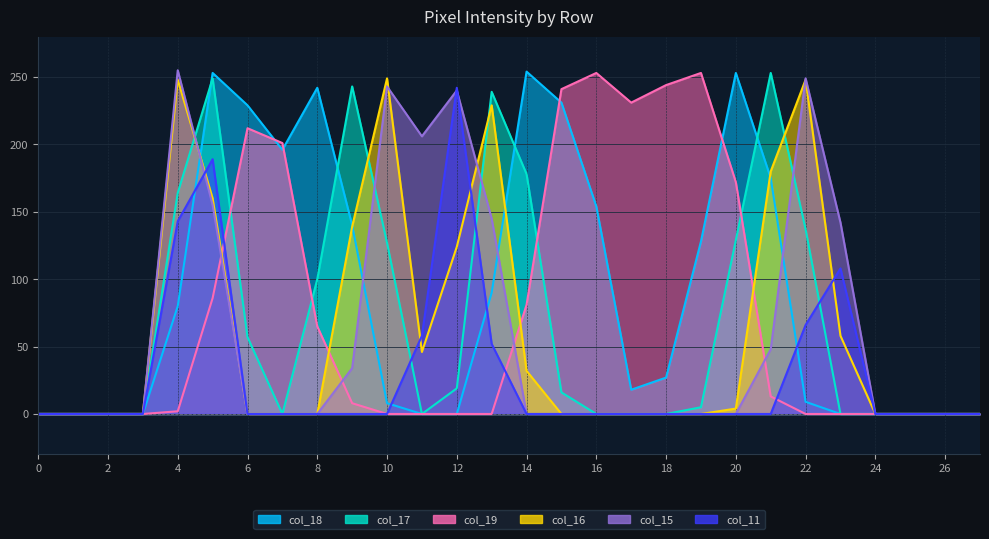

Rank the series at 16 from highest to lowest value.

col_19, col_18, col_17, col_16, col_15, col_11